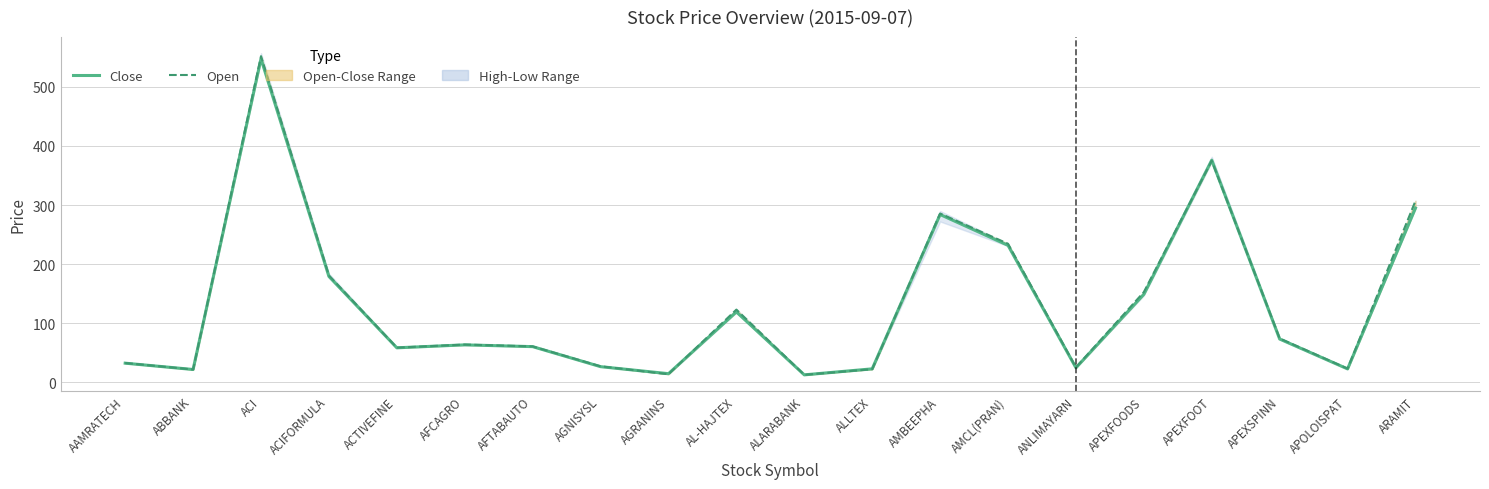

Reading right to left, list all the values displayed in this chart.

Close: 294.9	22.5	73.1	375.9	148.8	24.4	231.7	283.9	22.6	12.4	119.0	14.4	26.3	60.2	63.2	58.2	179.1	547.6	21.5	32.2
Open: 307.0	23.0	74.1	375.0	152.6	25.1	234.4	285.6	22.0	12.5	122.9	13.5	26.9	60.6	63.7	58.5	180.7	552.0	21.5	32.5